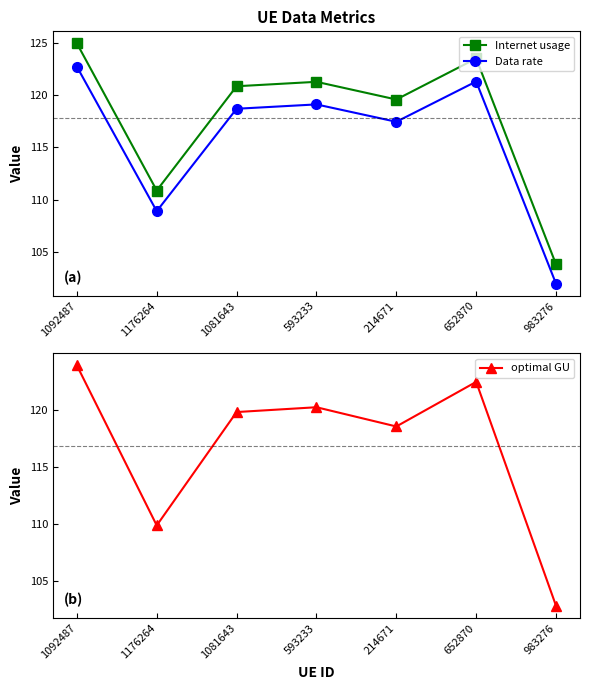

List the series in order of their peak value, lowest first.

Data rate, optimal GU, Internet usage